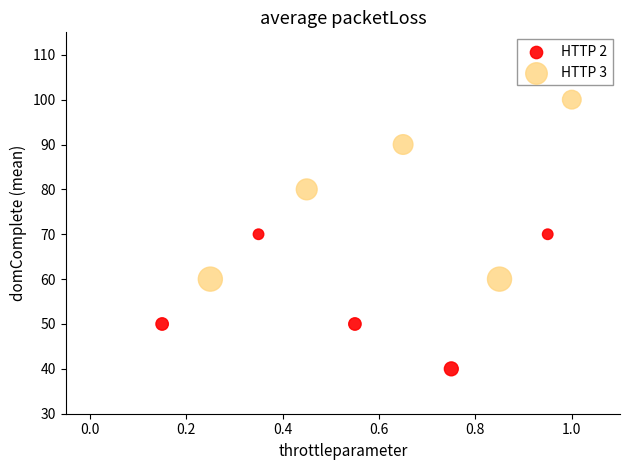

Which series has the largest Y range (max minus min)?

HTTP 3